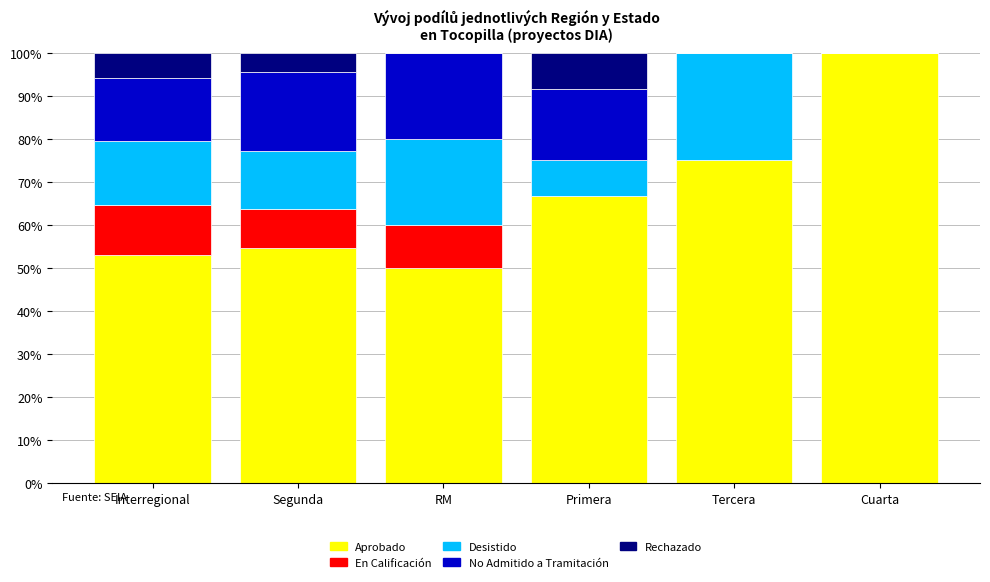

What is the sum of the Aprobado values at Cuarta and Tercera?

175.0